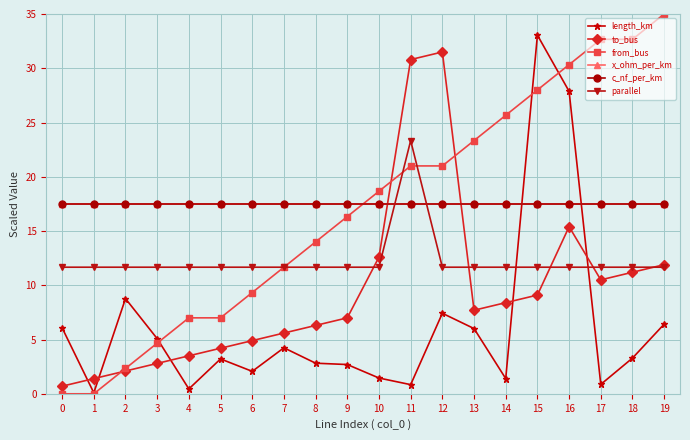

Is this an area chart (filled region under the line)?

No